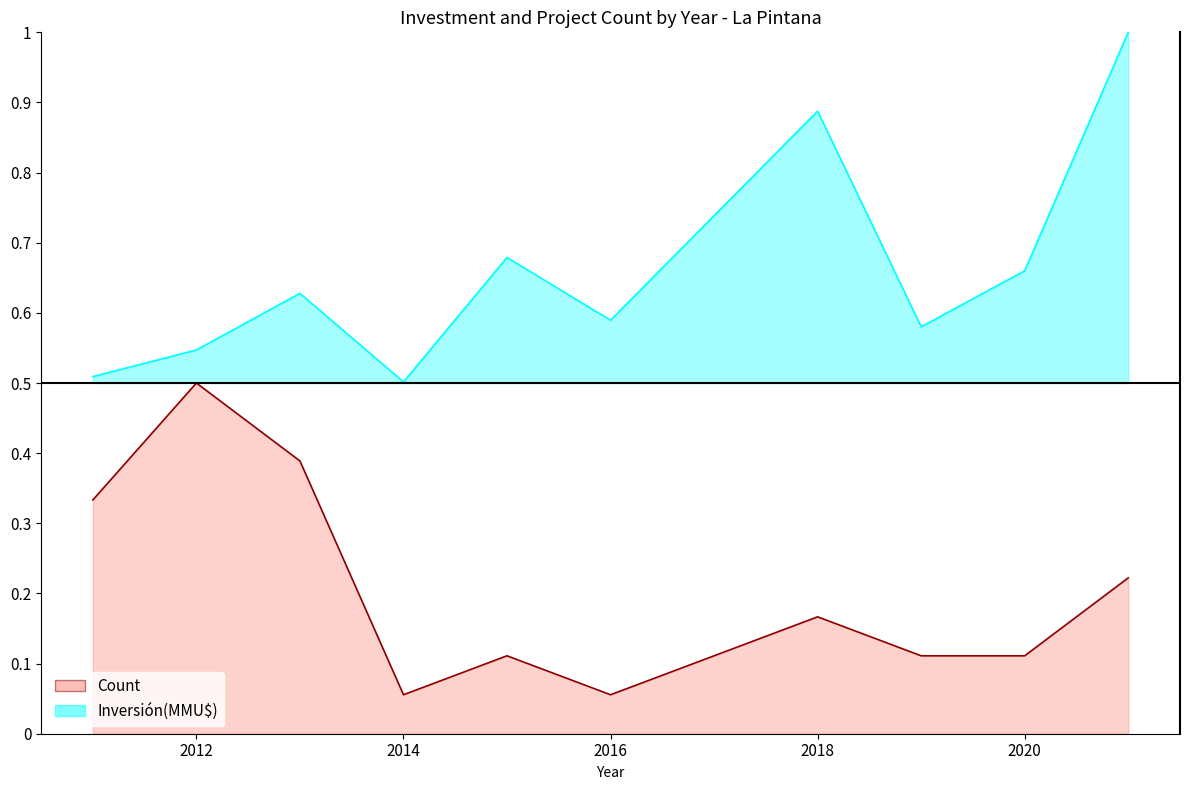

Which series has the widest spread of values?

Inversión(MMU$)